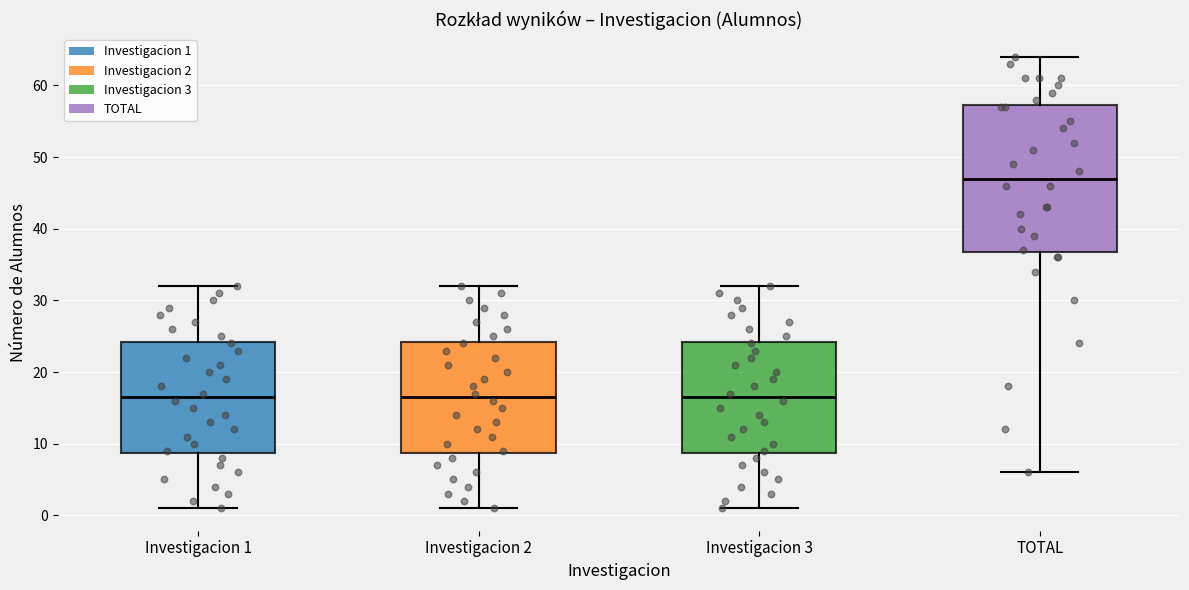

Reading left to right, transcribe this box plot: for each box, give where its median line is, the range the box spans, and where its two whiskers end, as read against the y-axis. The values are not printed on the chart, so give them approximately, as read against the axis.

Investigacion 1: median 17, box 9 to 24, whiskers 1 to 32
Investigacion 2: median 17, box 9 to 24, whiskers 1 to 32
Investigacion 3: median 17, box 9 to 24, whiskers 1 to 32
TOTAL: median 47, box 37 to 57, whiskers 6 to 64